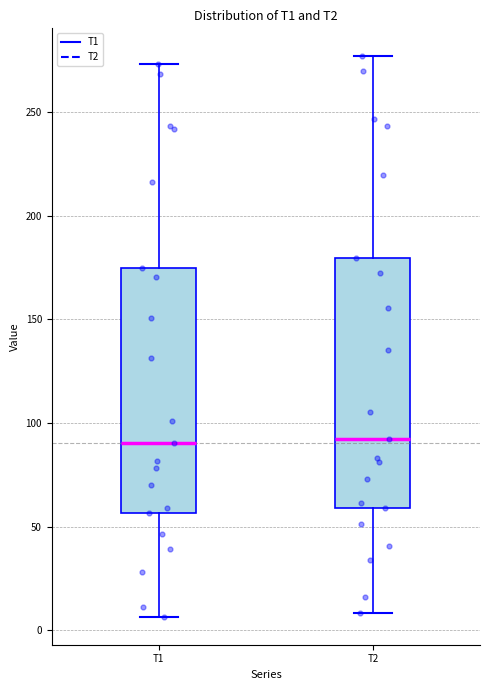

Reading left to right, transcribe this box plot: for each box, give where its median line is, the range the box spans, and where its two whiskers end, as read against the y-axis. The values are not printed on the chart, so give them approximately, as read against the axis.

T1: median 90, box 55 to 175, whiskers 5 to 275
T2: median 90, box 60 to 180, whiskers 10 to 275